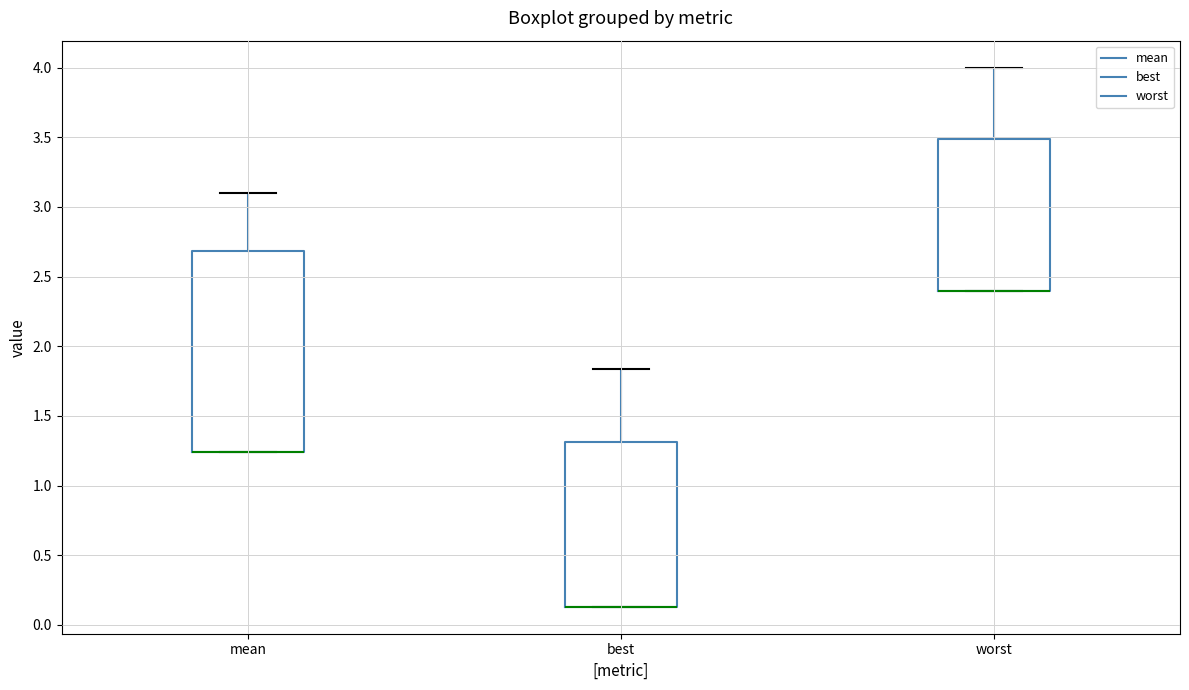

Reading left to right, read every box against the y-axis: the position of its median line, the range the box covers, and the ends of its whiskers. The values are not printed on the chart, so give them approximately, as read against the axis.

mean: median 1.25 (drawn on the box's lower edge), box 1.25 to 2.70, whiskers 1.25 to 3.10
best: median 0.15 (drawn on the box's lower edge), box 0.15 to 1.30, whiskers 0.15 to 1.85
worst: median 2.40 (drawn on the box's lower edge), box 2.40 to 3.50, whiskers 2.40 to 4.00